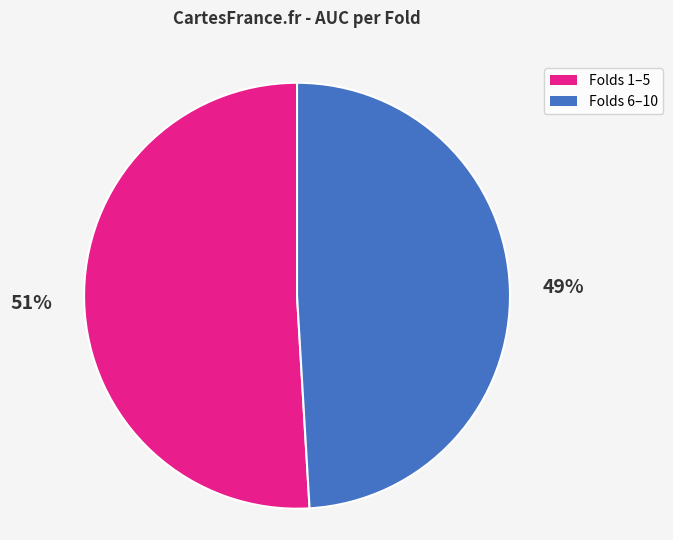

Which has a higher value, Folds 6–10 or Folds 1–5?

Folds 1–5